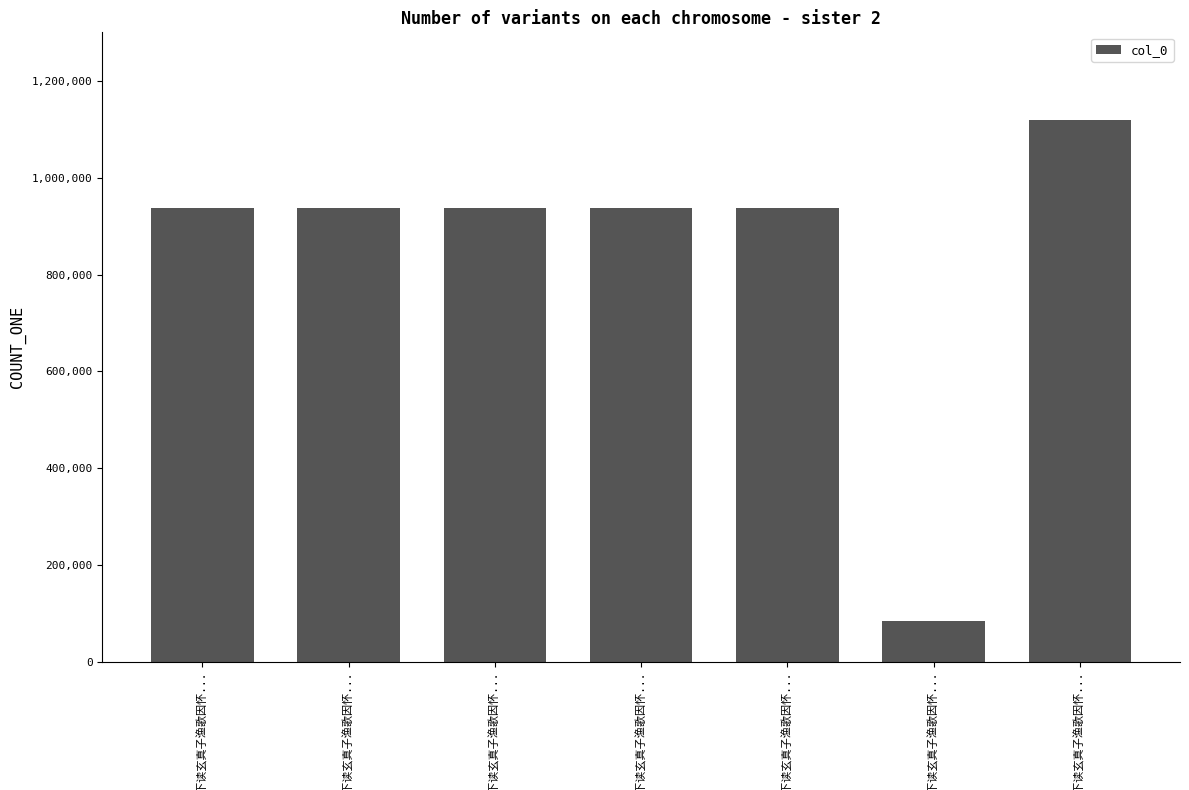

How many bars are there in total?

7